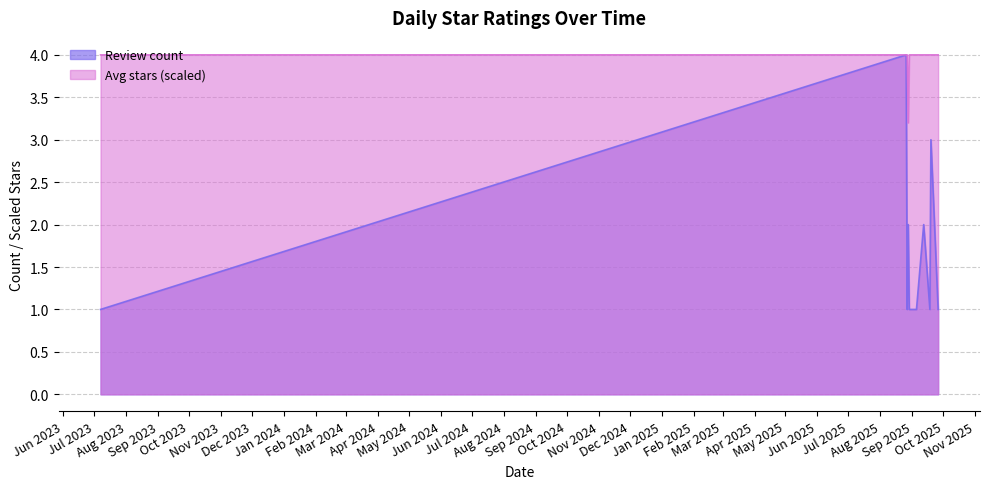

What is the maximum value for Avg stars (scaled)?

4.0